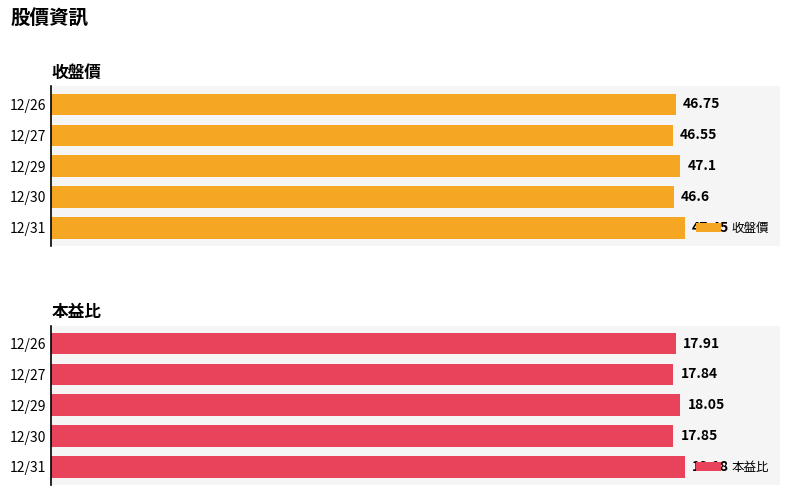

Which series has the widest spread of values?

收盤價